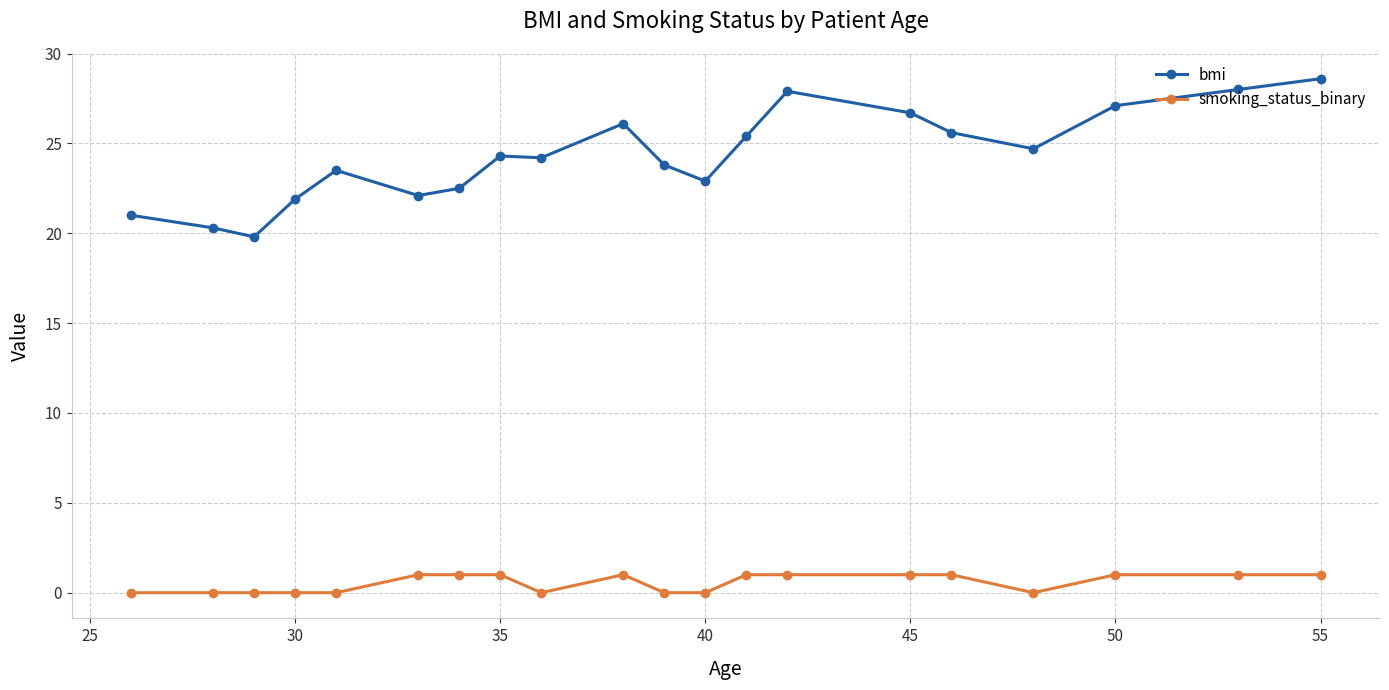

What is the value of the bmi point at the 8th from the left?

24.3